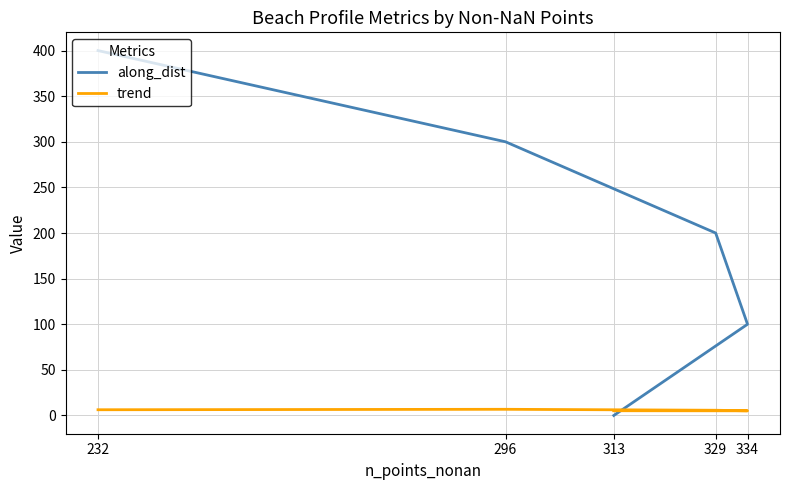

At 334, list the series in order from smallest to largest.

trend, along_dist